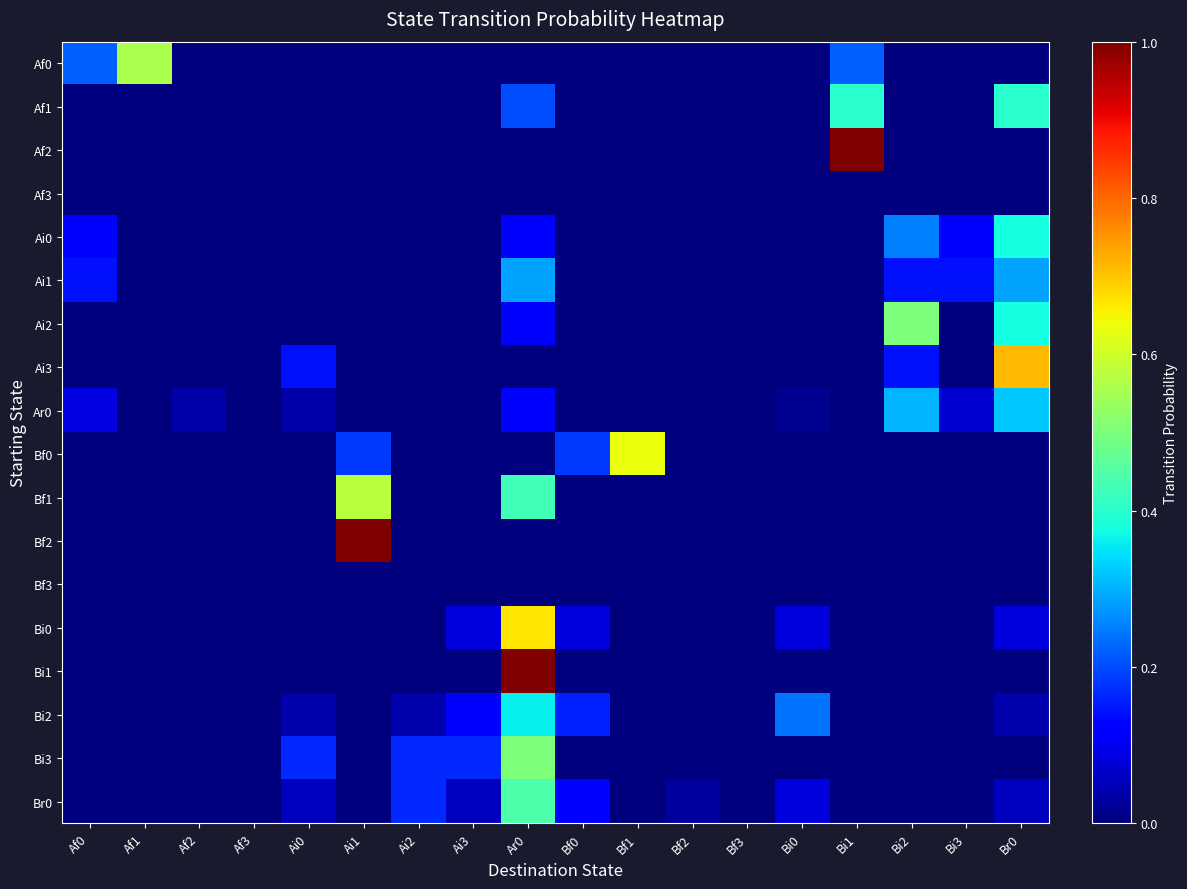

At which category is the sum across all series the highest?

Ar0